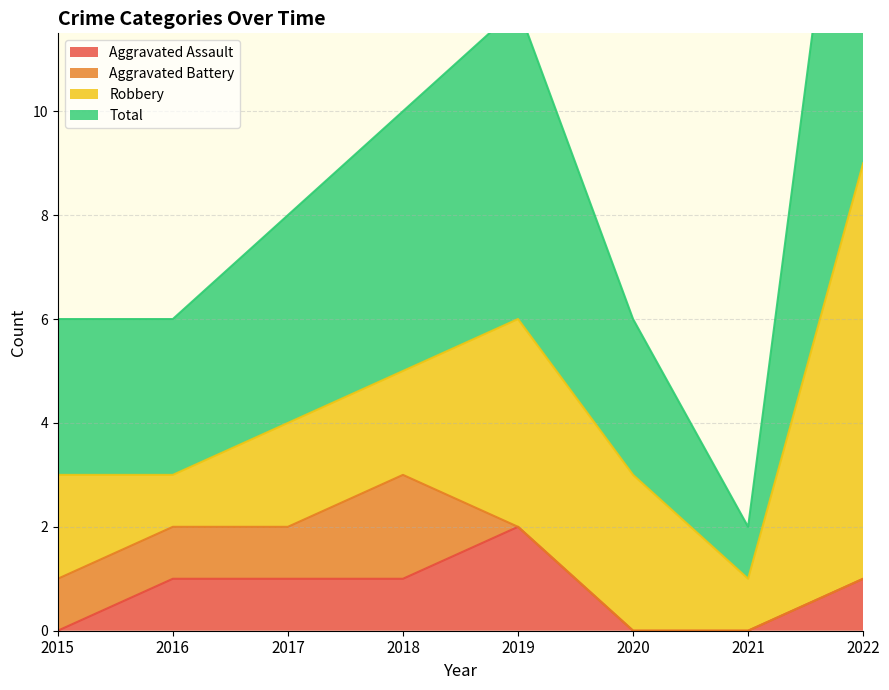

What is the value of the Total point at the 4th from the left?

10